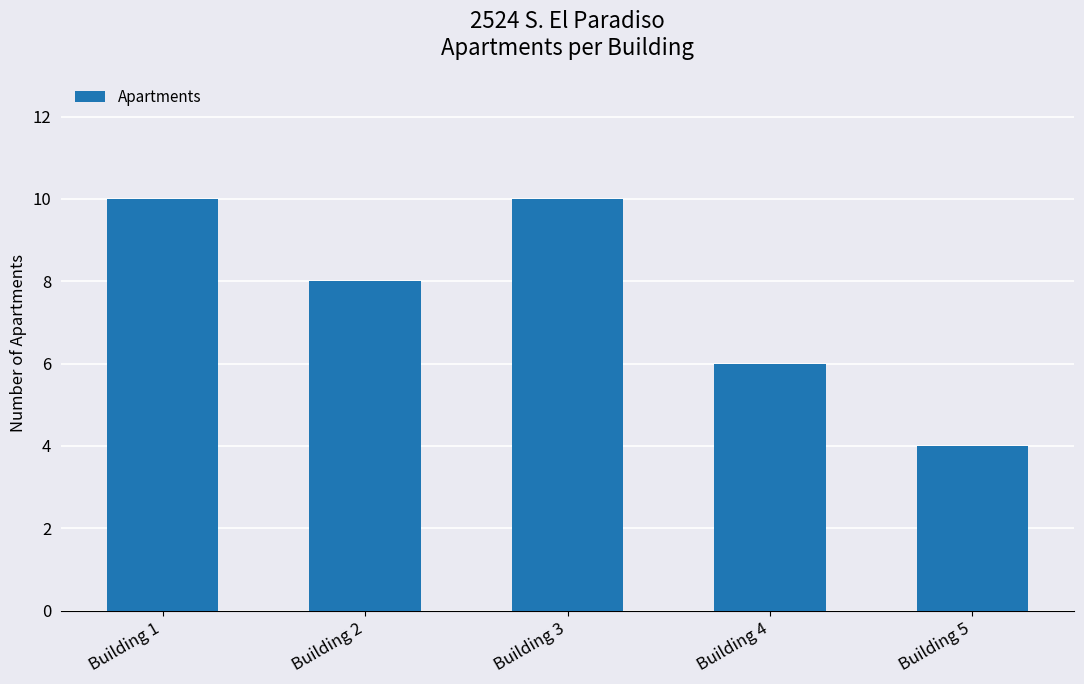

Which has a higher value, Building 3 or Building 4?

Building 3